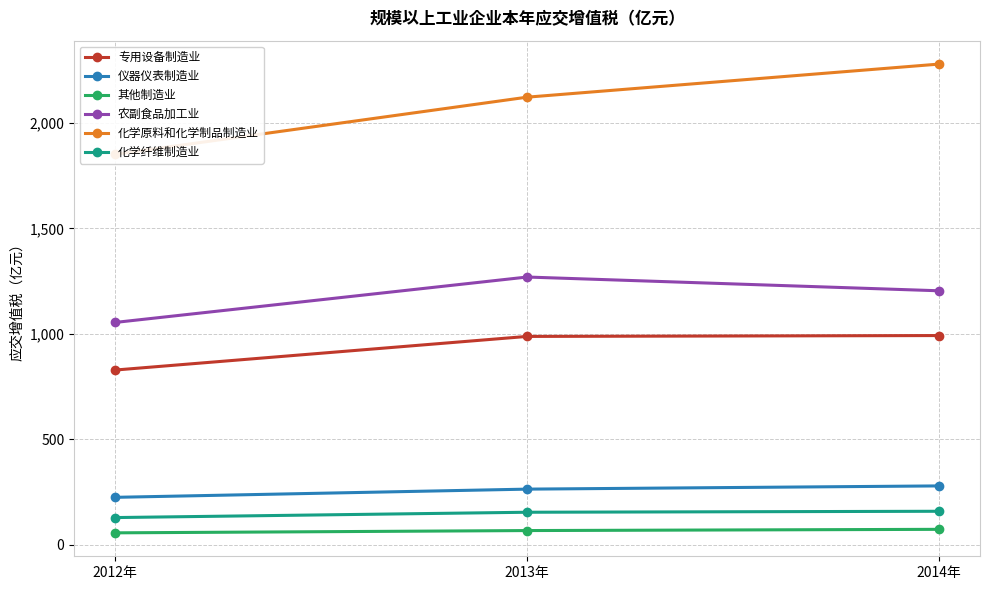

How many data points in 仪器仪表制造业 are above 263?

2